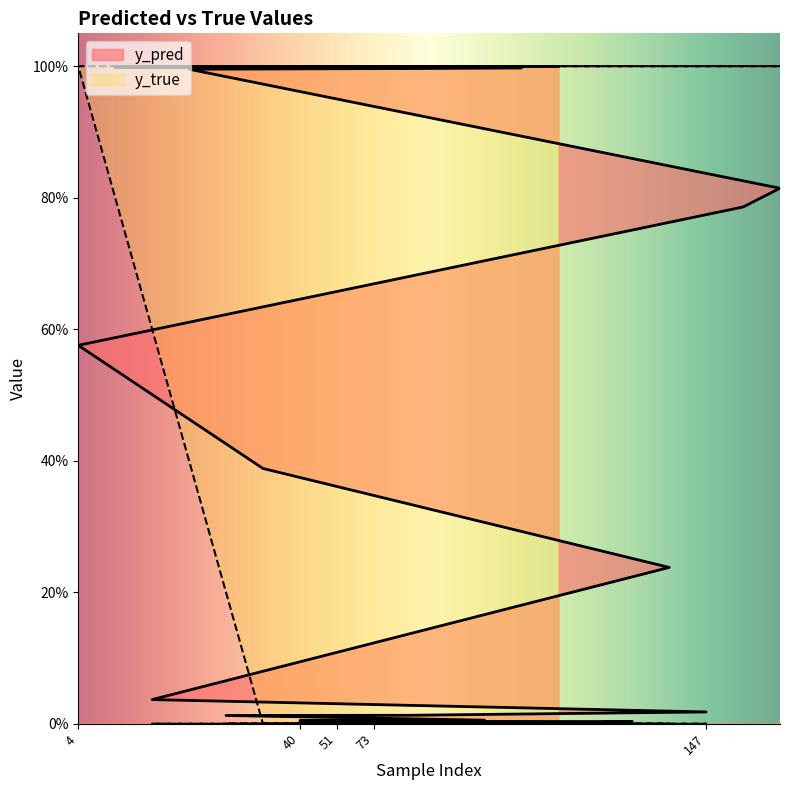

True or false: y_pred has a value of 0.0 at 51.

False